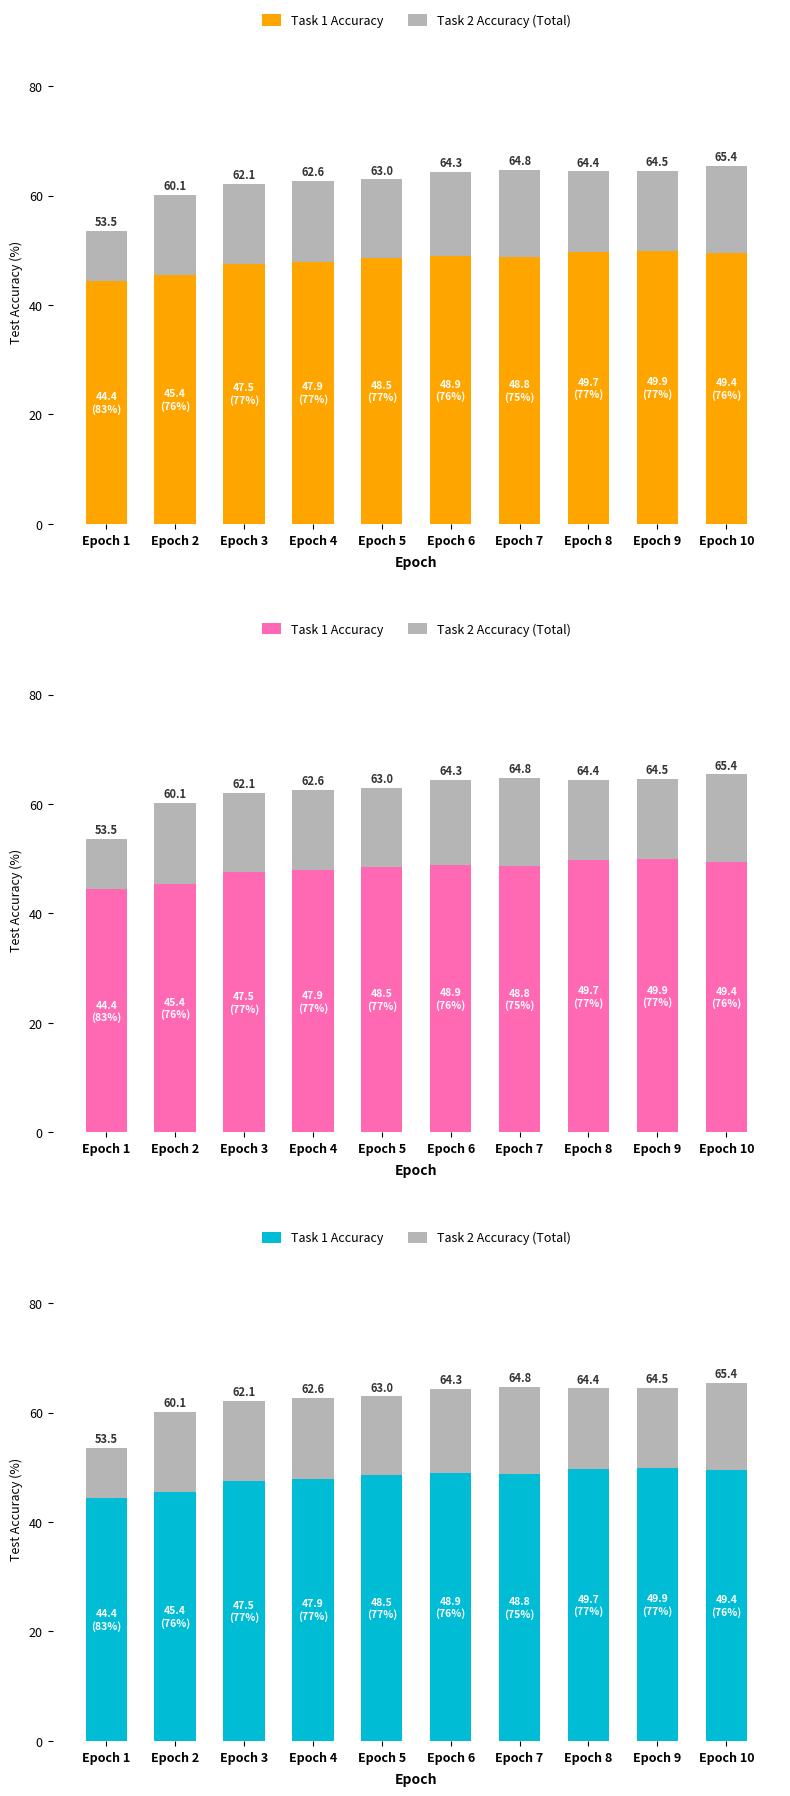

How many data points in Task 1 Accuracy are above 48?

6